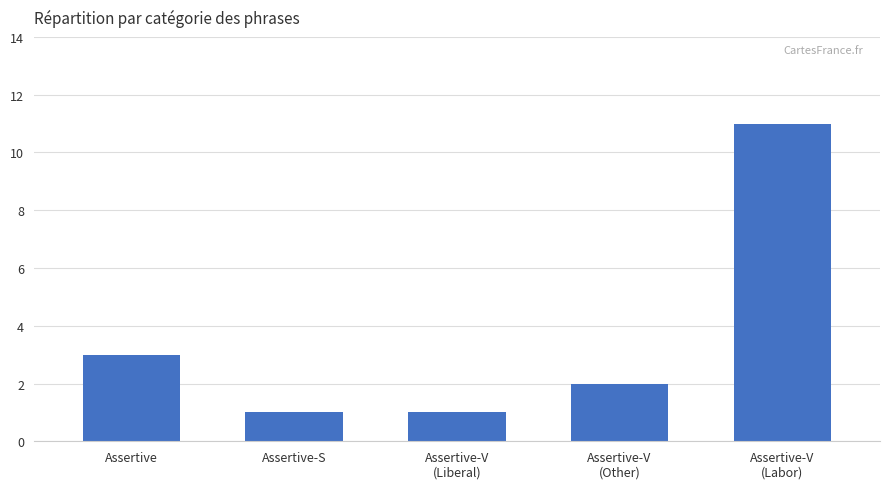

What is the value of the 5th bar from the left?

11